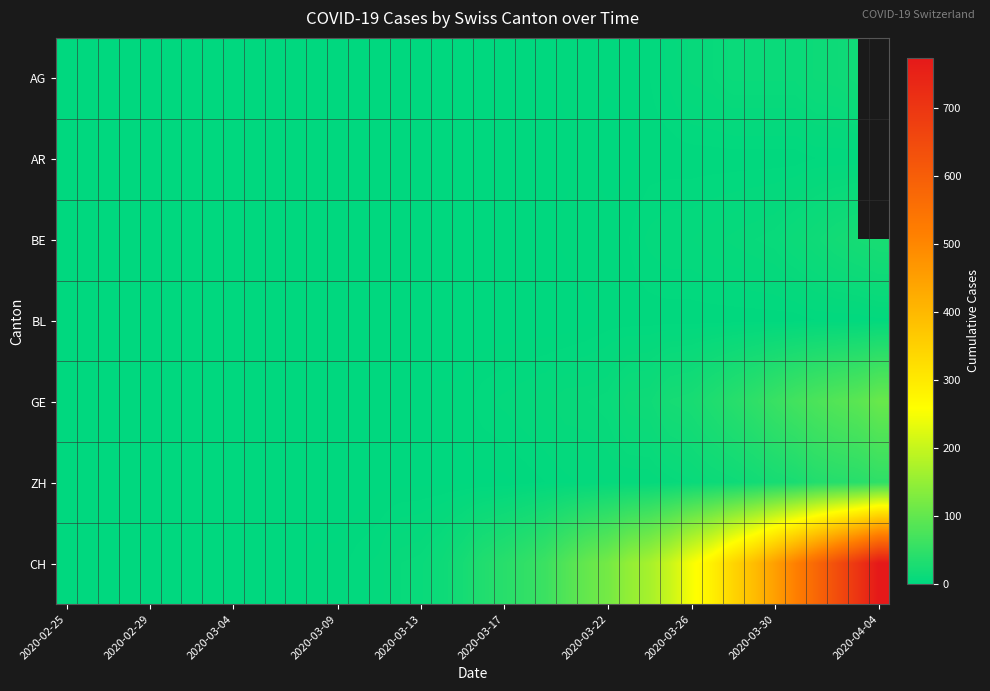

What is the maximum value for BE?

26.0